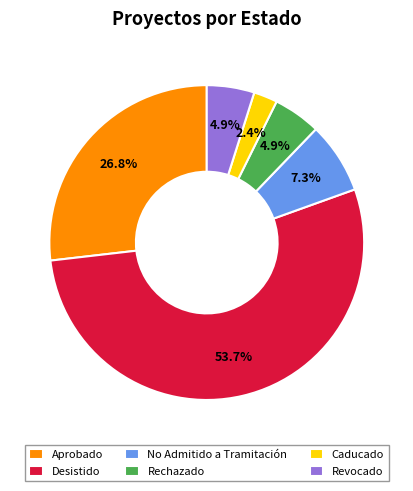

What is the ratio of the value at Revocado to the value at No Admitido a Tramitación?

0.7